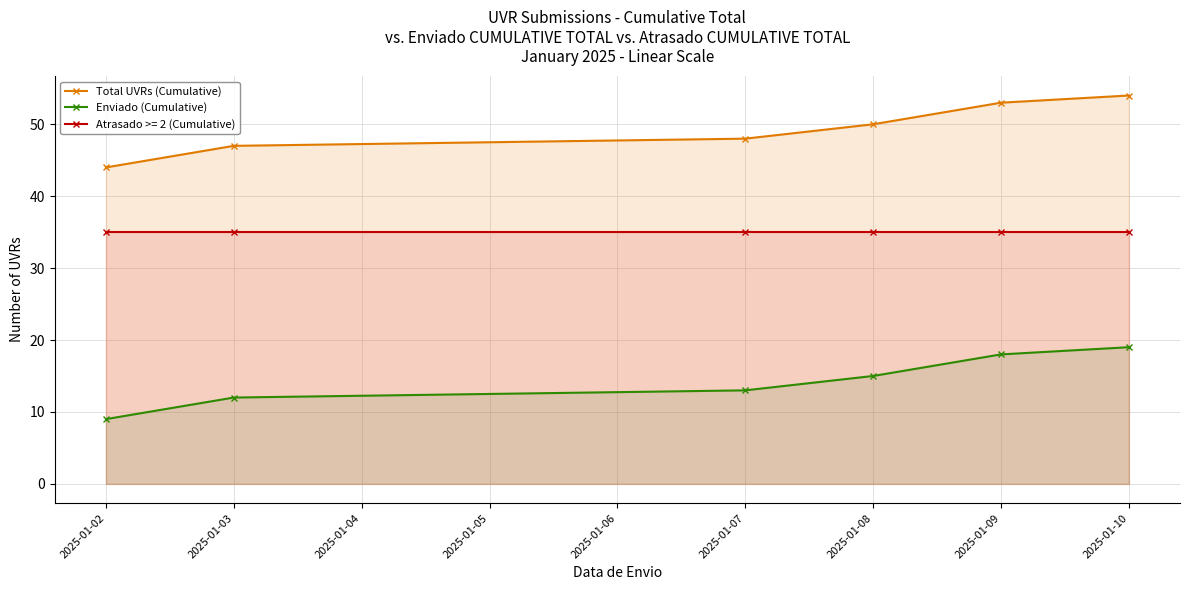

The Enviado (Cumulative) series shows 3 at 2025-01-08. True or false?

False